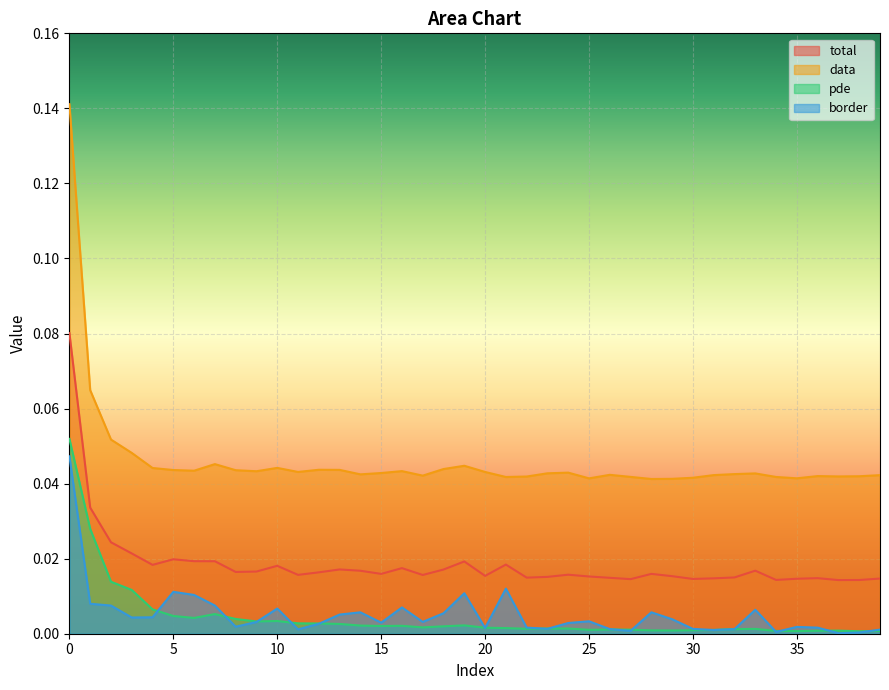

Is it true that border equals 0.0 at 11?

False